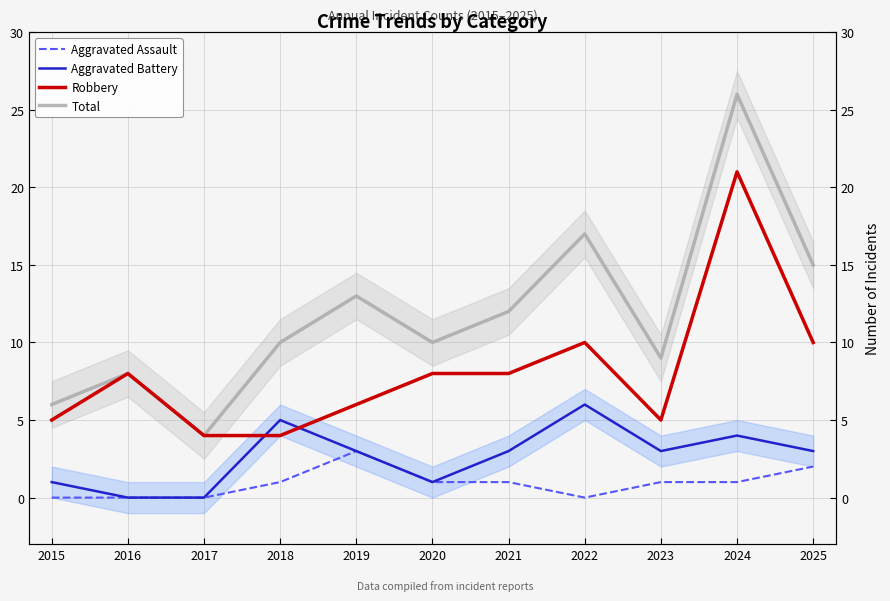

Is it true that Robbery equals 10 at 2022?

True